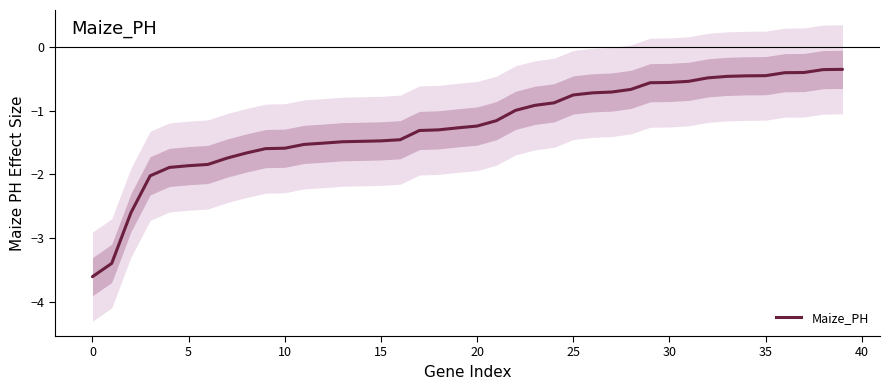

The value at 5 is -0.5. True or false?

False